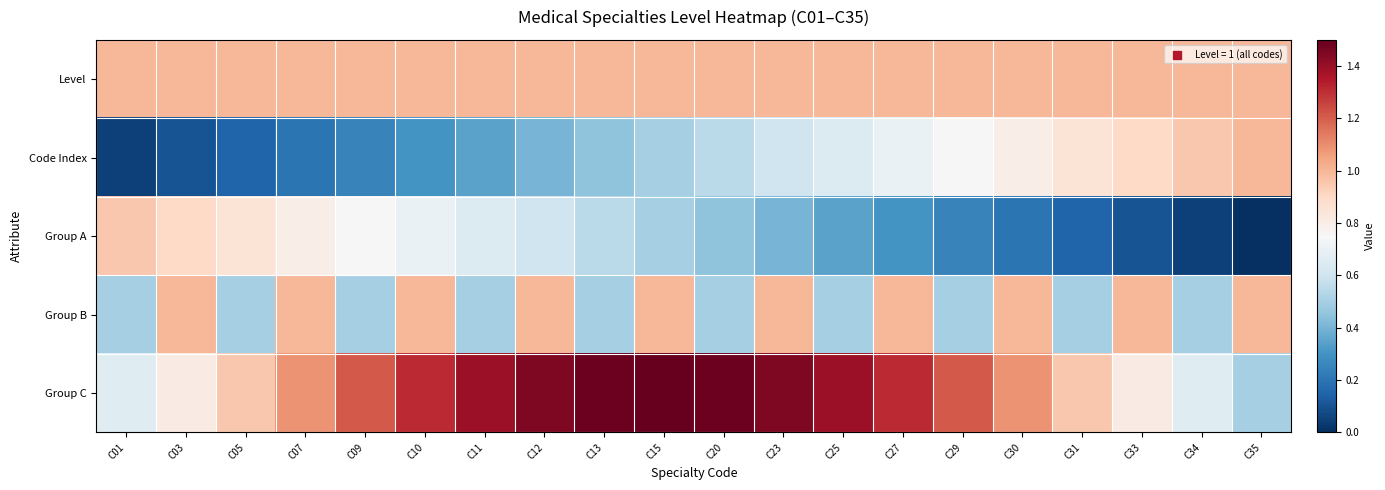

Which category has the highest value across all series?

C15